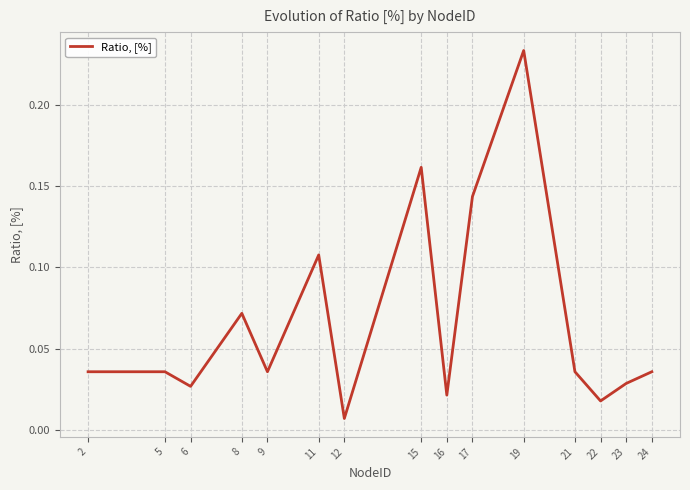

Between 5 and 17, which is larger?

17